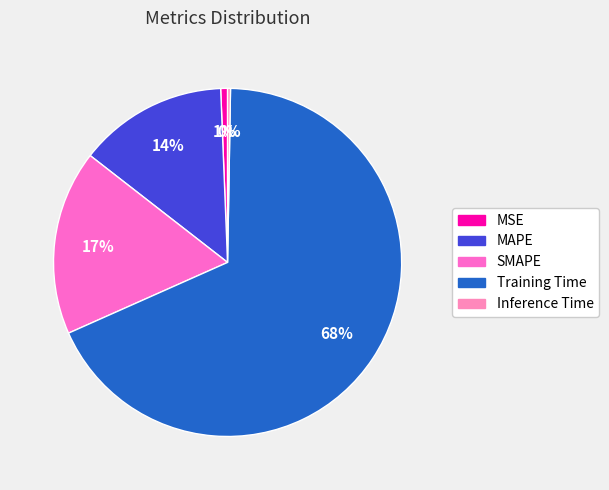

Count the number of slices in the pie.

5